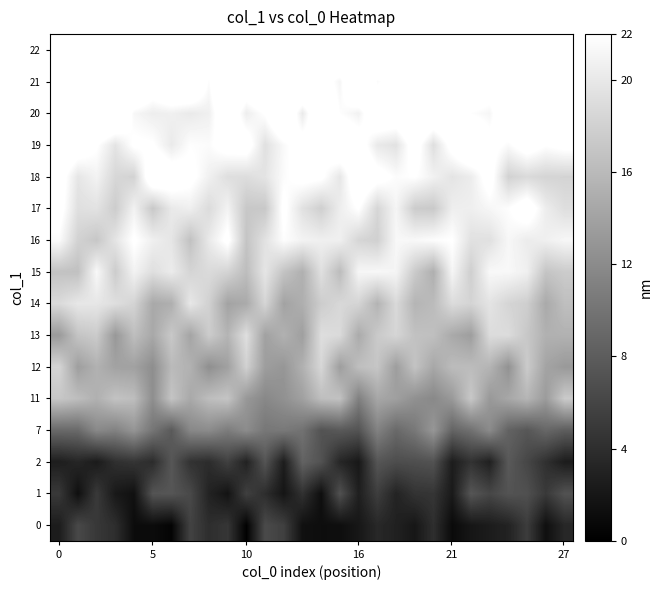

What is the smallest value displayed?

0.1